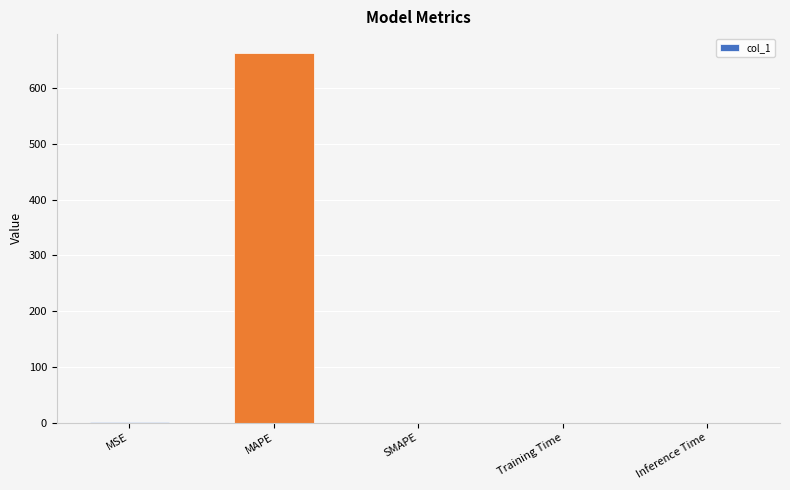

What is the sum of all values?

664.6